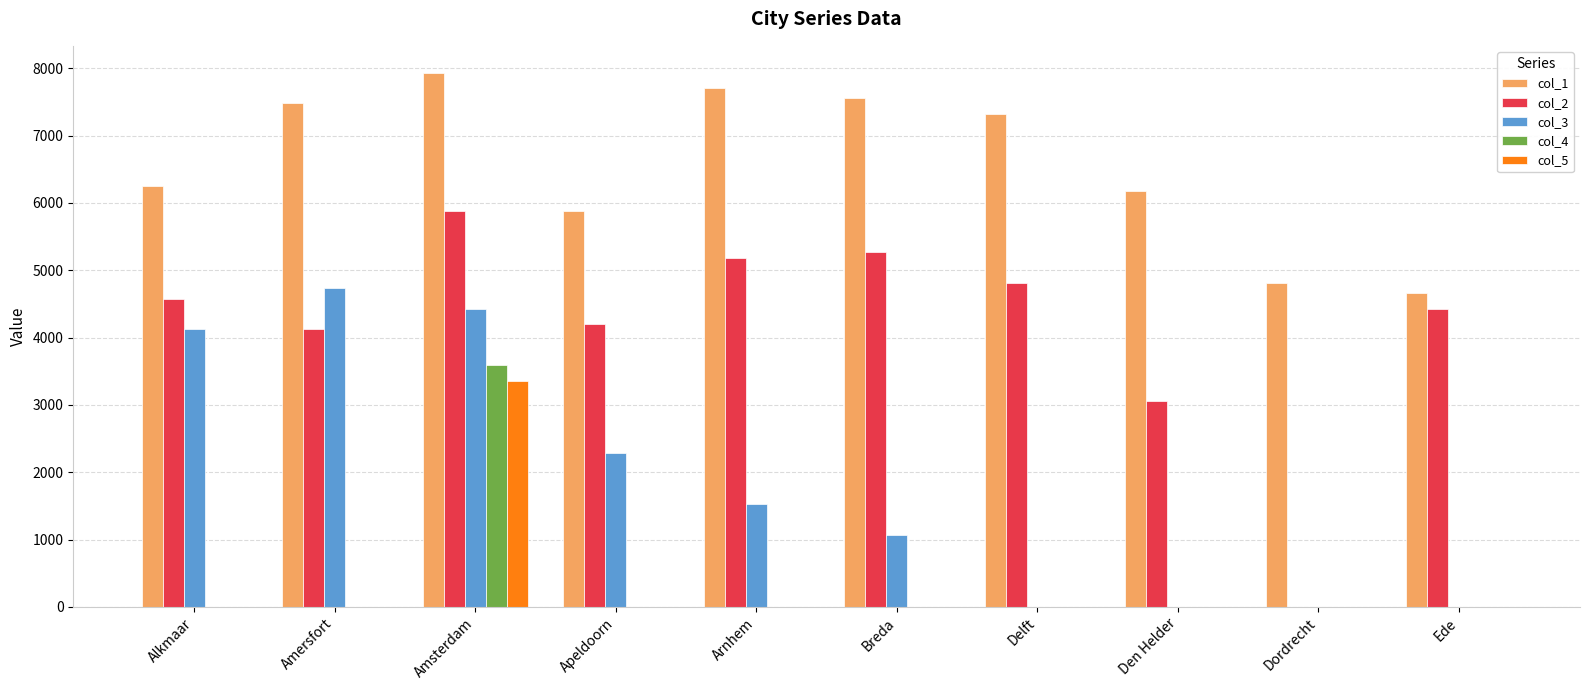

What are all the series names shown in the legend?

col_1, col_2, col_3, col_4, col_5